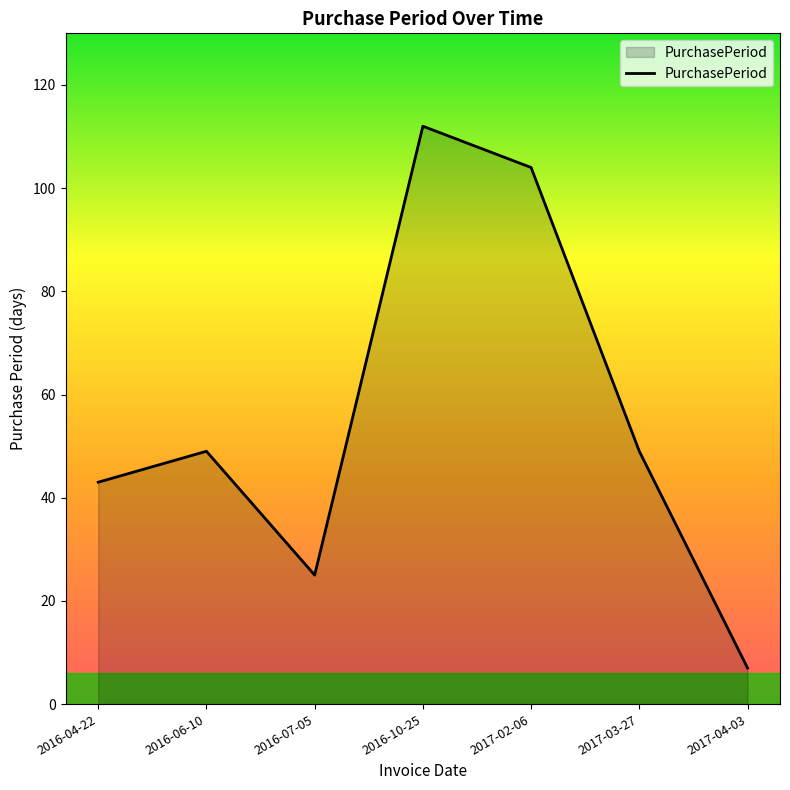

Which category has the lowest value across all series?

2017-04-03